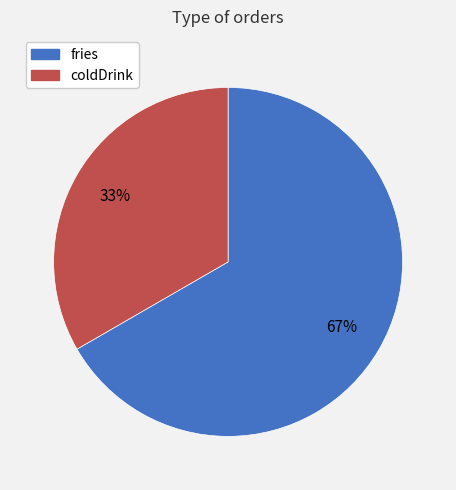

What is the ratio of the value at fries to the value at coldDrink?

2.0